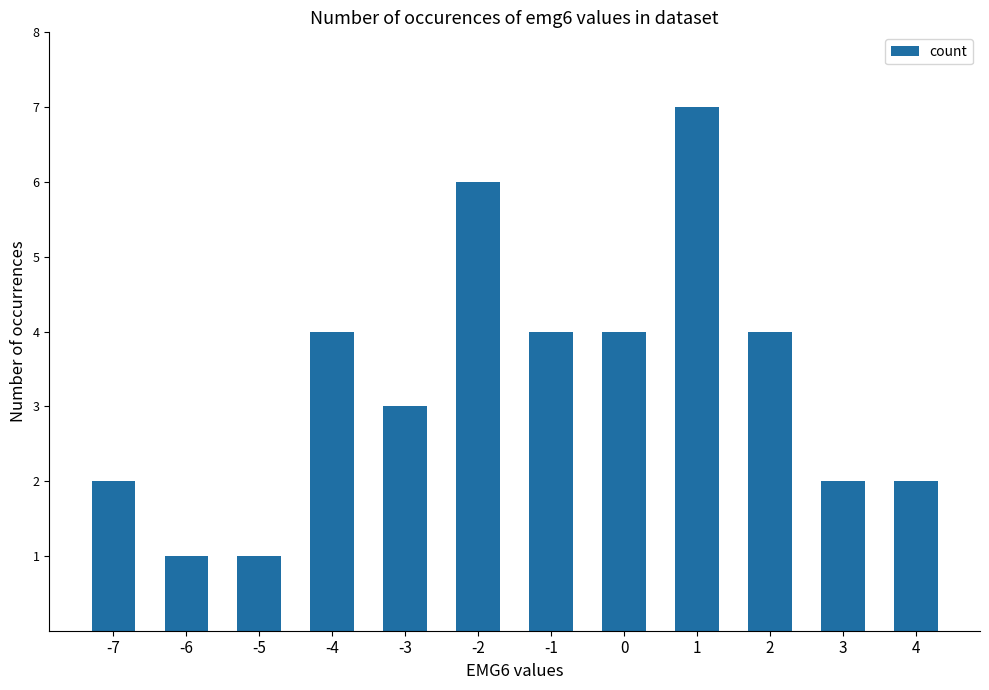

The value at -6 is 1. True or false?

True